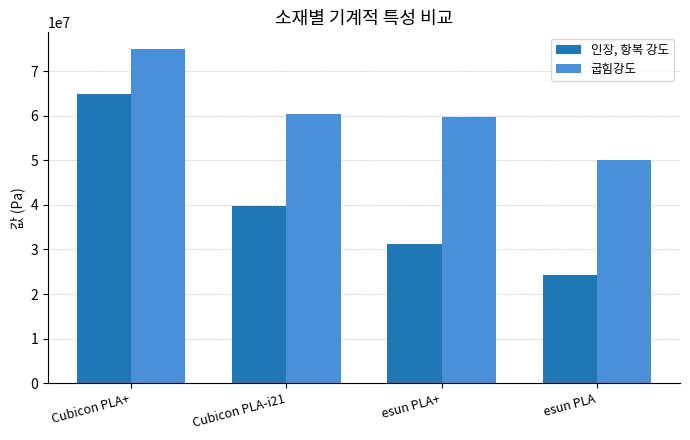

How many bars are there in total?

8